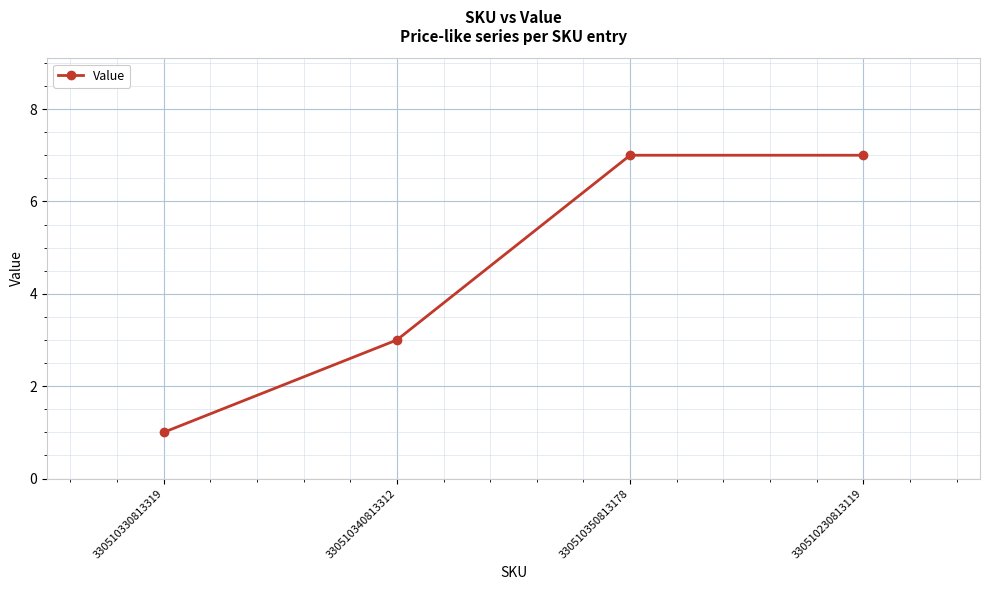

Reading left to right, what are all the values shown in this chart?

330510330813319=1	330510340813312=3	330510350813178=7	330510230813119=7